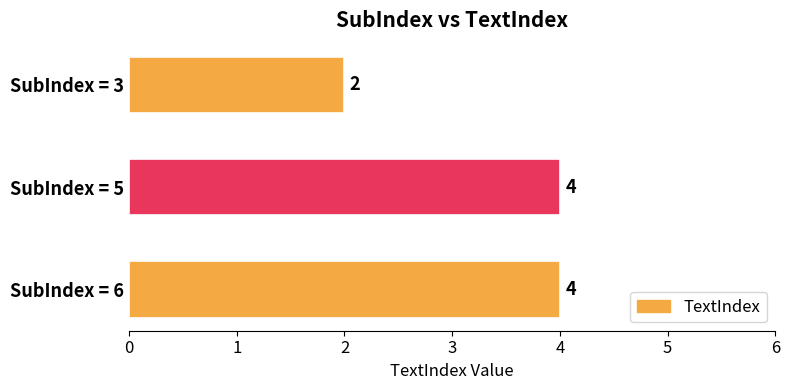

What is the average value?

3